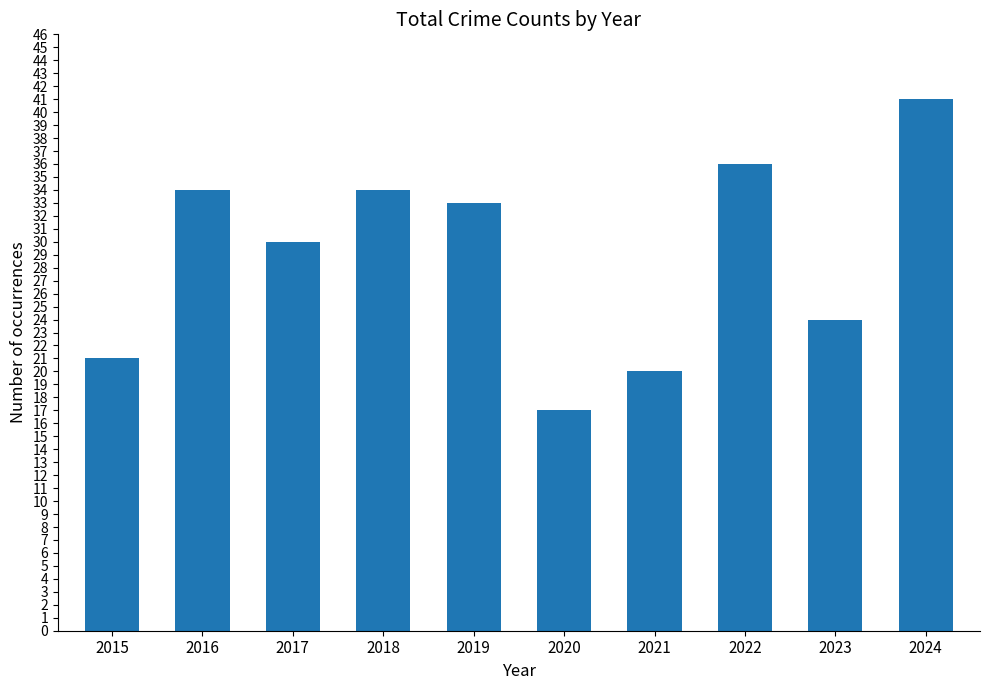

Does the chart contain any negative values?

No